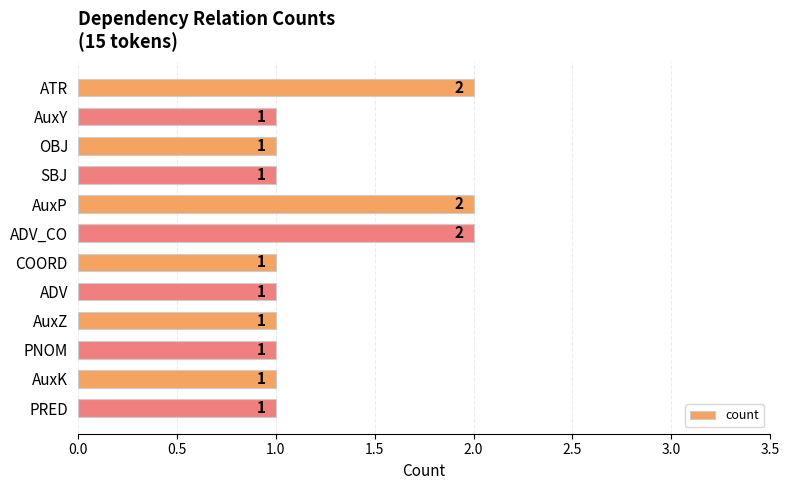

Are the bars horizontal?

Yes